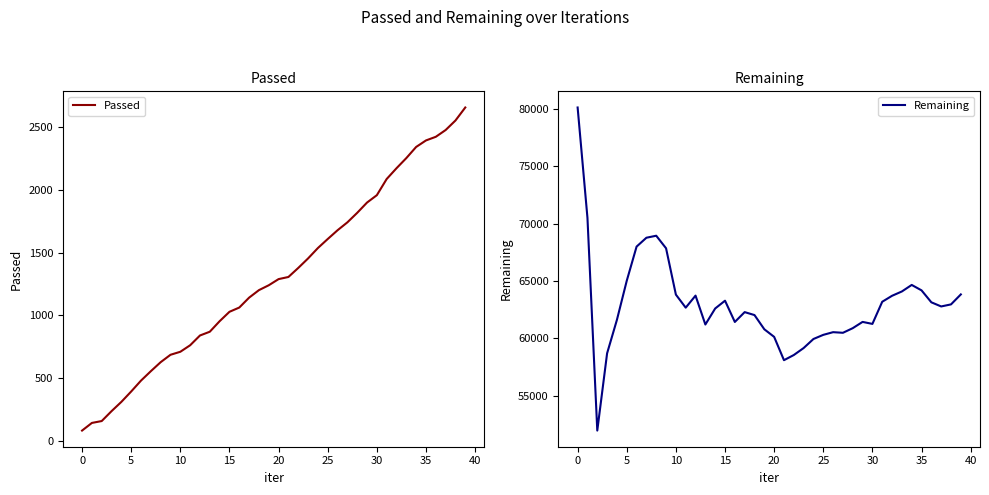

Reading left to right, list all the values displayed in this chart.

Passed: 80	141	156	235	309	392	479	554	626	685	709	761	839	869	953	1028	1062	1141	1201	1240	1289	1306	1378	1454	1537	1609	1679	1742	1818	1900	1959	2088	2174	2255	2344	2396	2425	2479	2555	2659
Remaining: 80103	70498	51974	58701	61617	65018	67990	68763	68938	67845	63811	62674	63724	61207	62603	63282	61430	62287	62030	60793	60132	58102	58551	59159	59947	60307	60541	60487	60890	61435	61261	63189	63709	64085	64654	64181	63140	62780	62960	63829